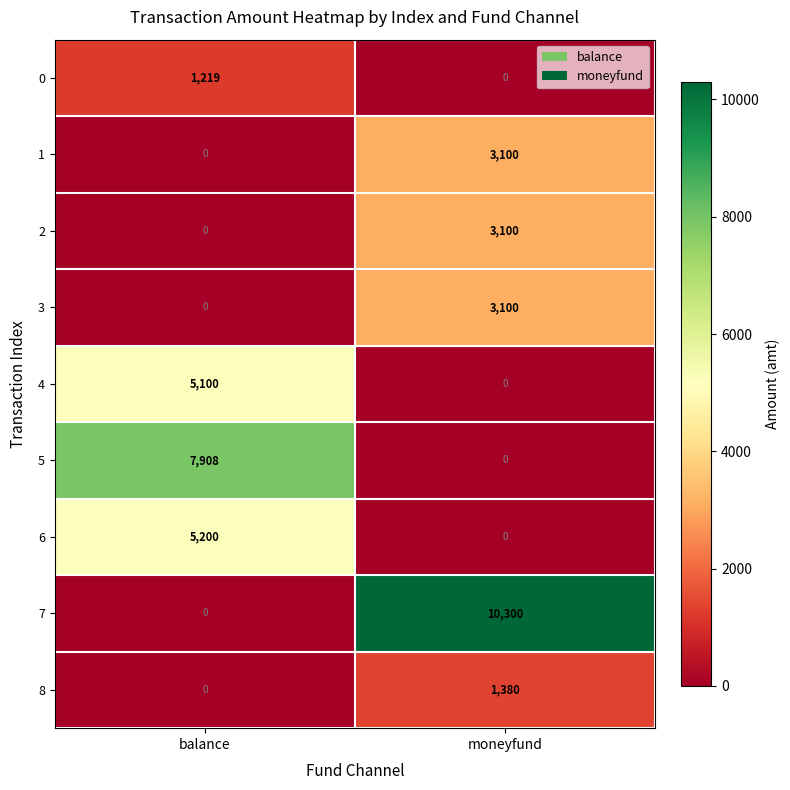

The value of 1 at moneyfund is 3100. True or false?

True